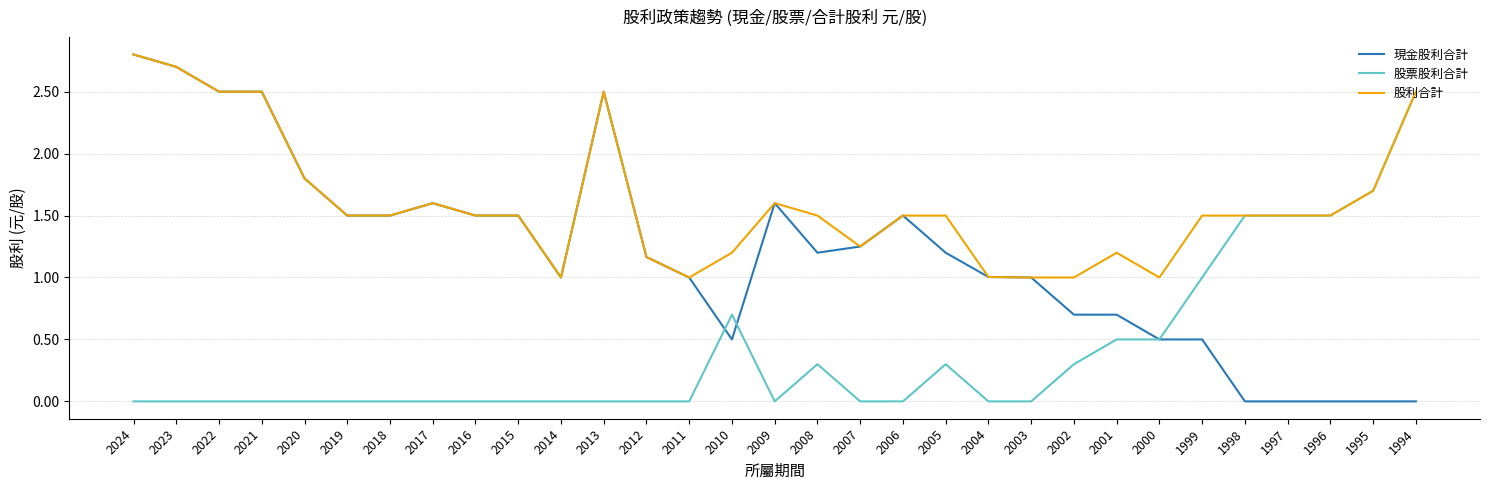

Is the value of 股利合計 at 2018 greater than the value of 現金股利合計 at 2012?

Yes